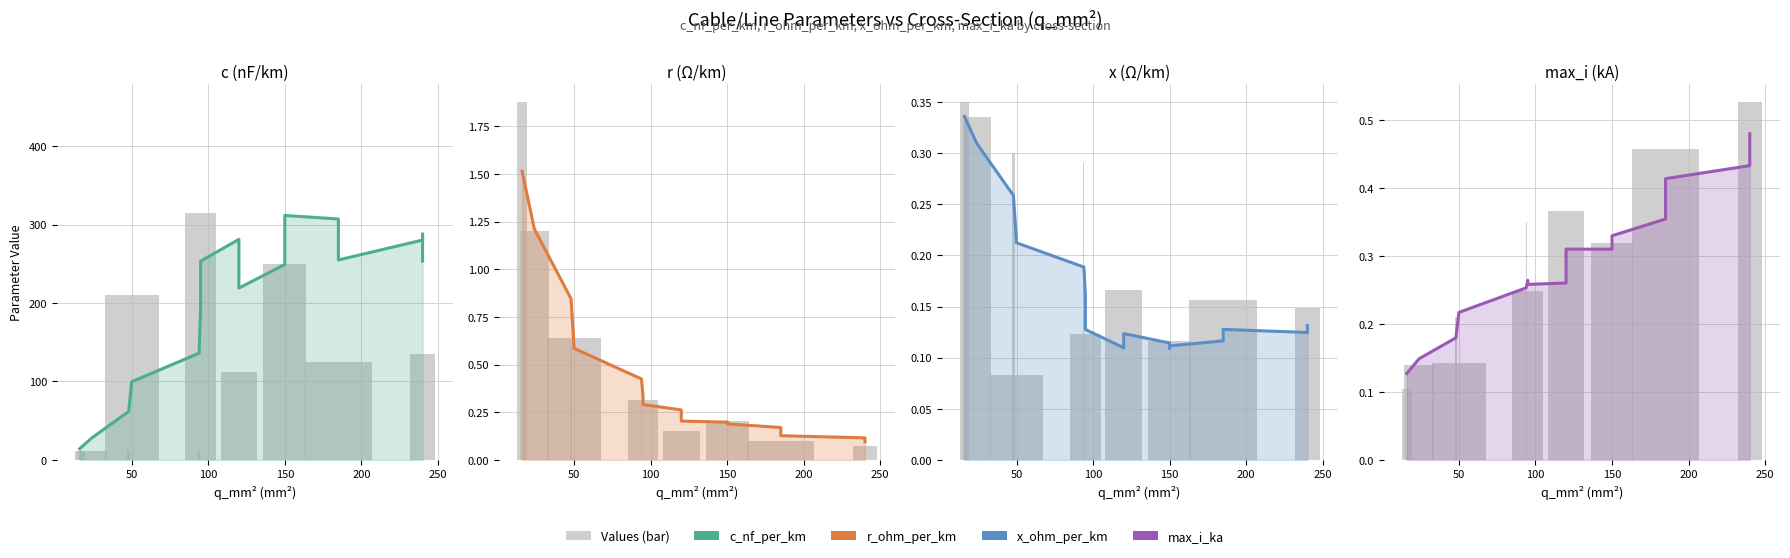

Rank the series by their maximum value, from highest to lowest.

c_nf_per_km, r_ohm_per_km, Values (bar), max_i_ka, x_ohm_per_km